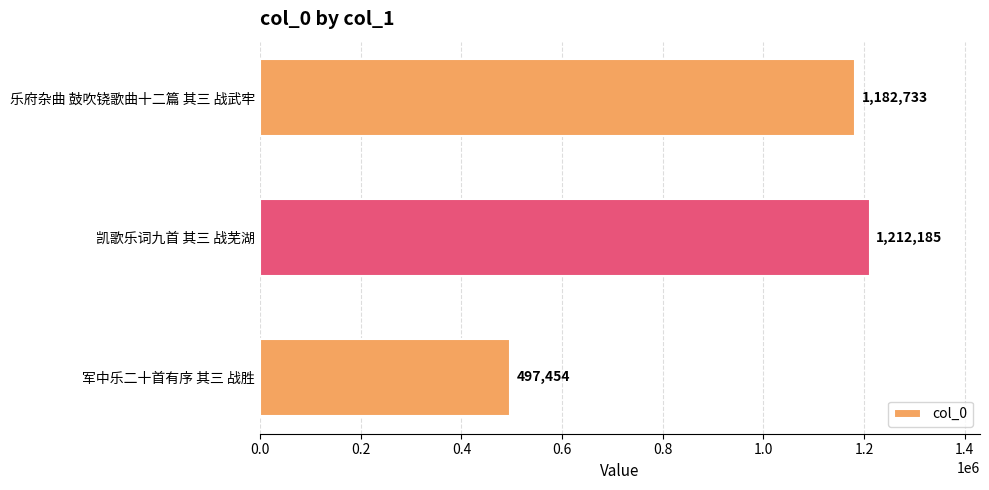

Reading top to bottom, extract all data points from this chart.

乐府杂曲 鼓吹铙歌曲十二篇 其三 战武牢=1182733	凯歌乐词九首 其三 战芜湖=1212185	军中乐二十首有序 其三 战胜=497454